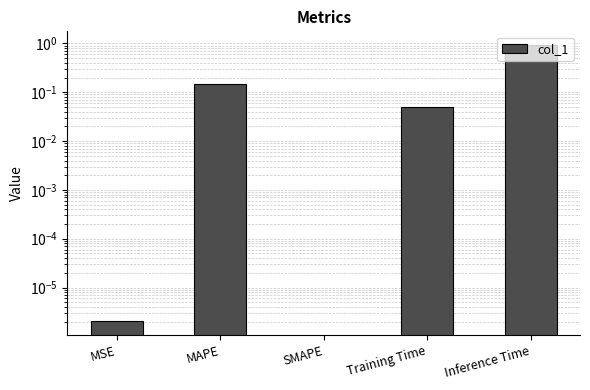

Rank the categories by value from highest to lowest.

Inference Time, MAPE, Training Time, MSE, SMAPE